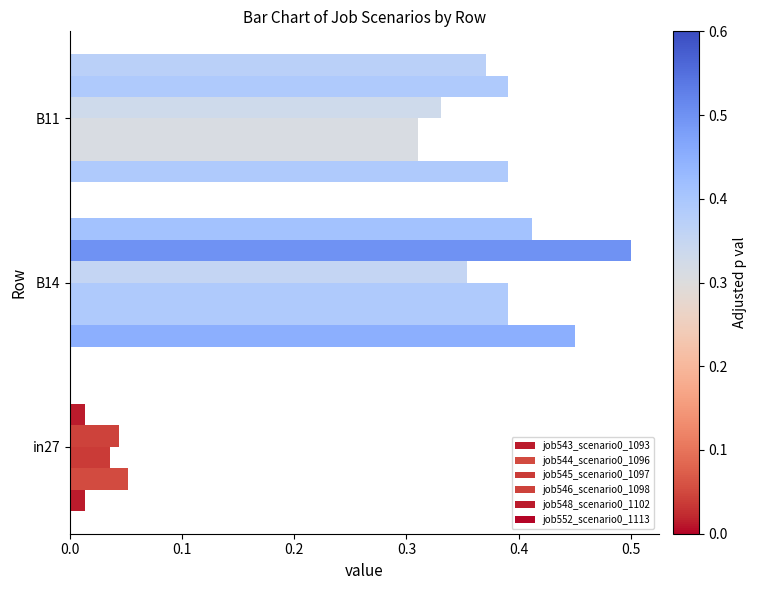

How many categories are shown in the chart?

3